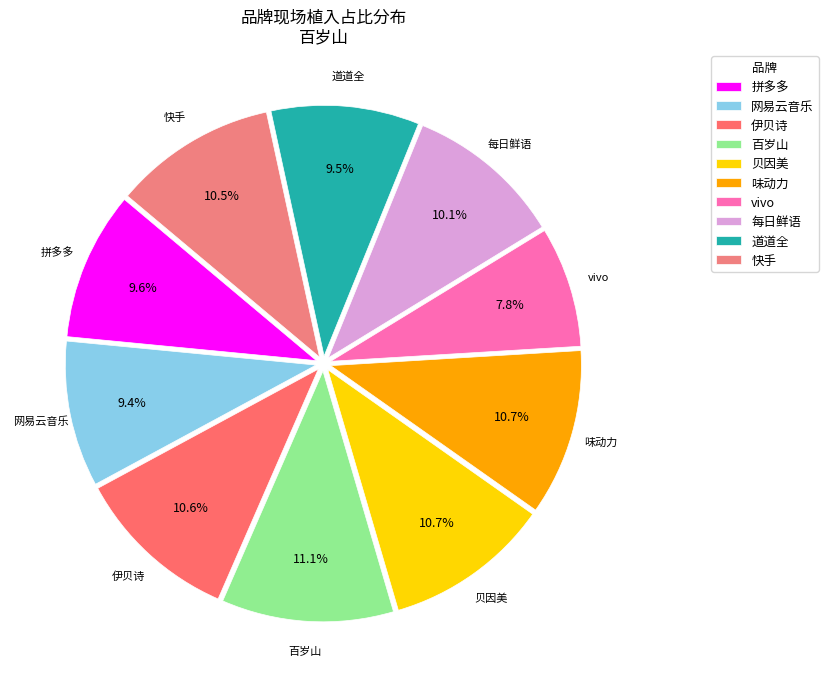

How many segments does this pie chart have?

10